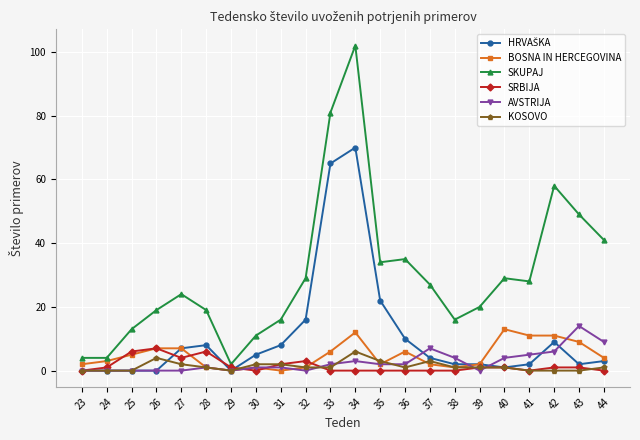

At which category is the sum across all series the highest?

34